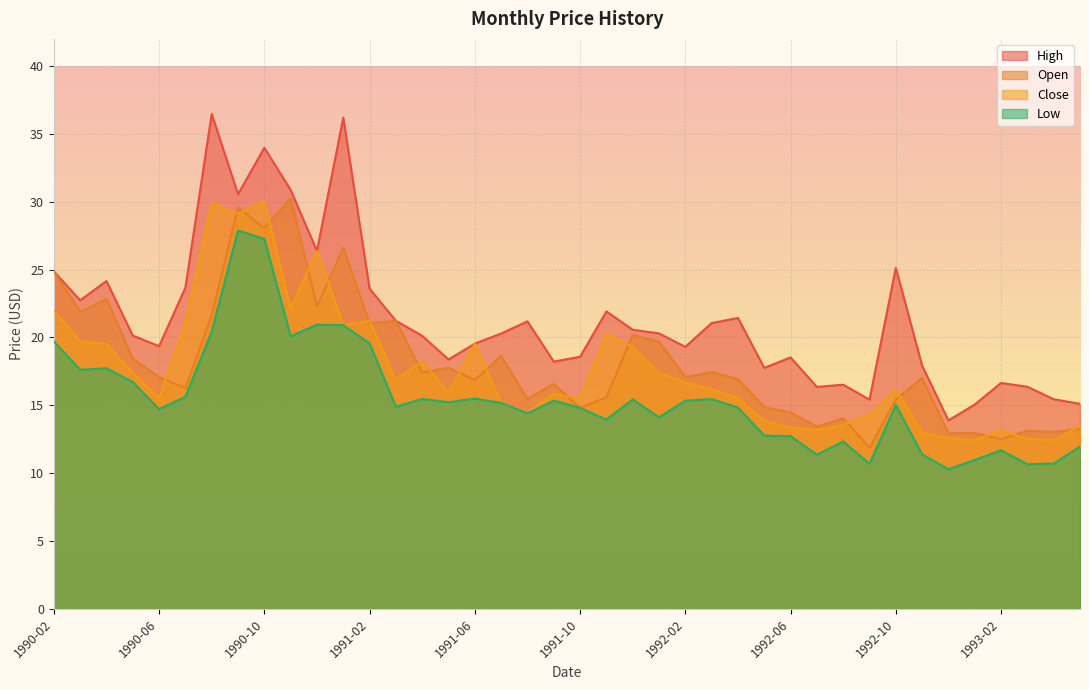

What is the value of the Open point at the 21st from the left?

14.8